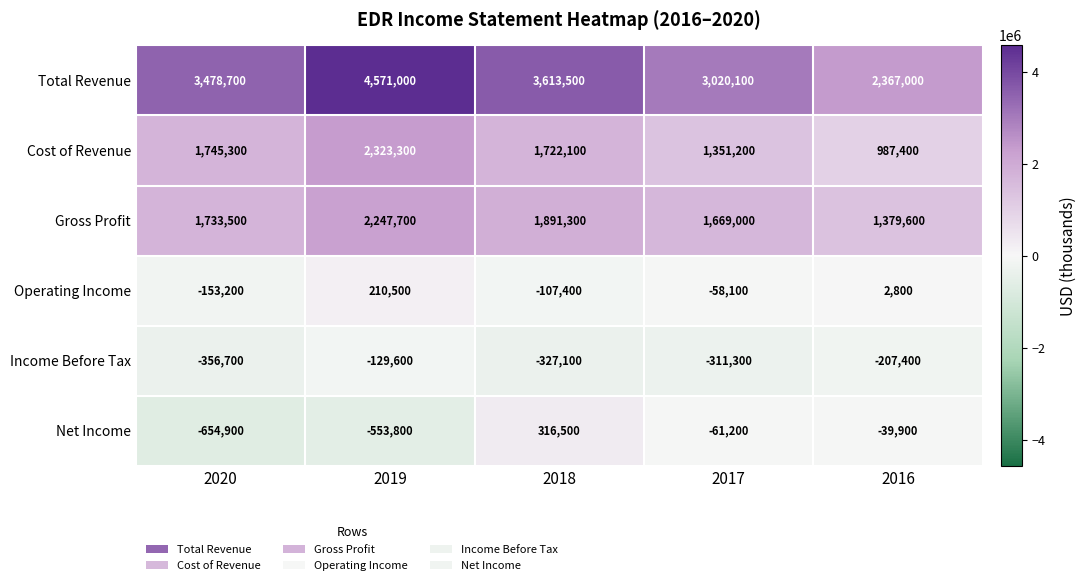

How many values in the Operating Income series exceed -58100?

2